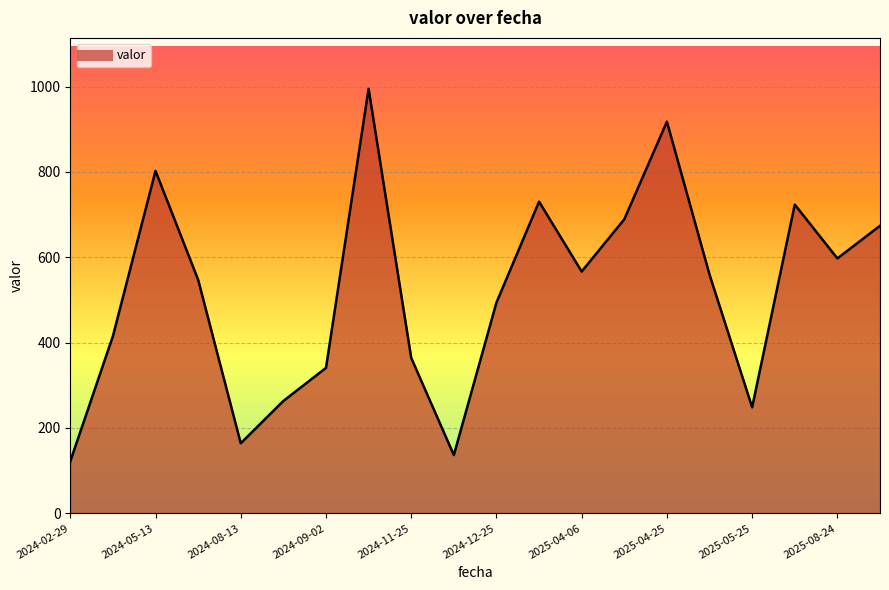

What is the smallest value displayed?

121.8